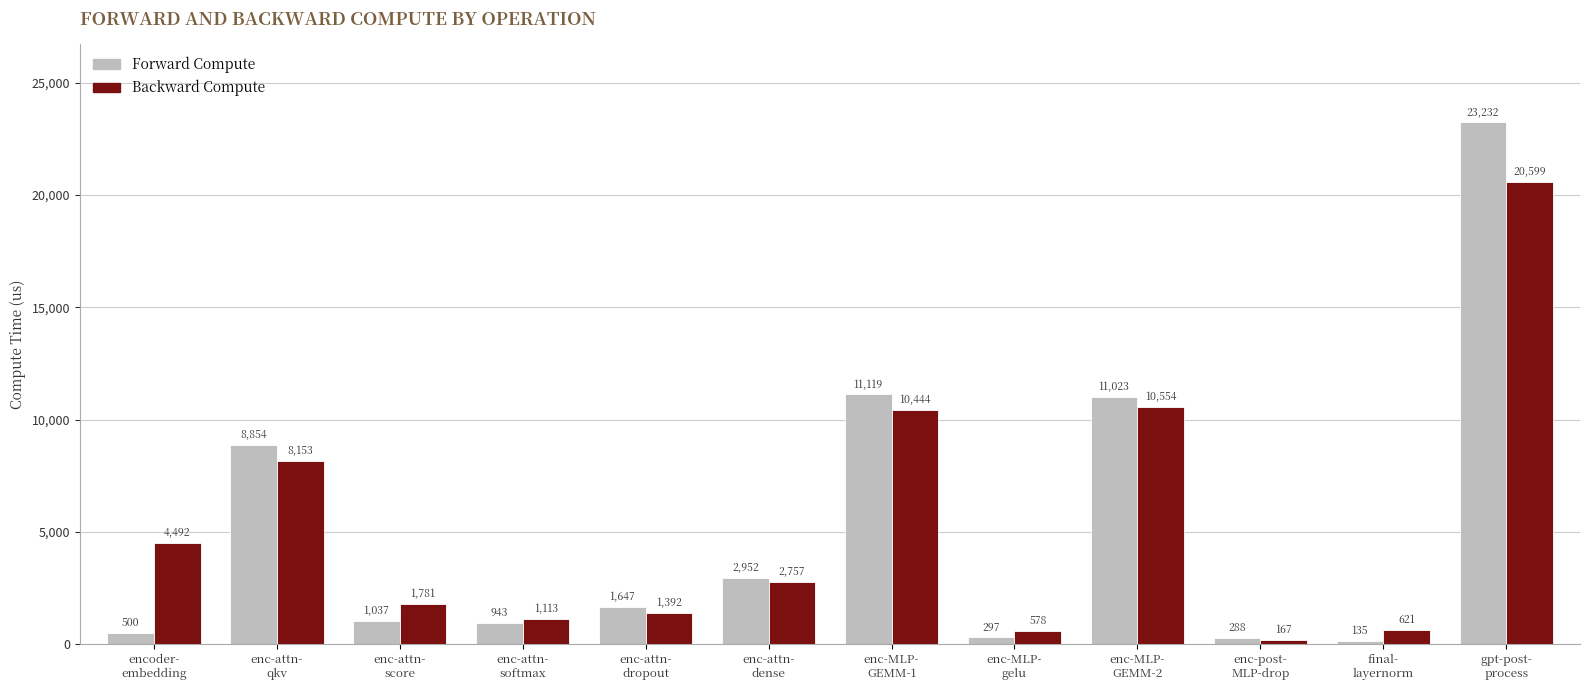

Count the number of categories in the chart.

12